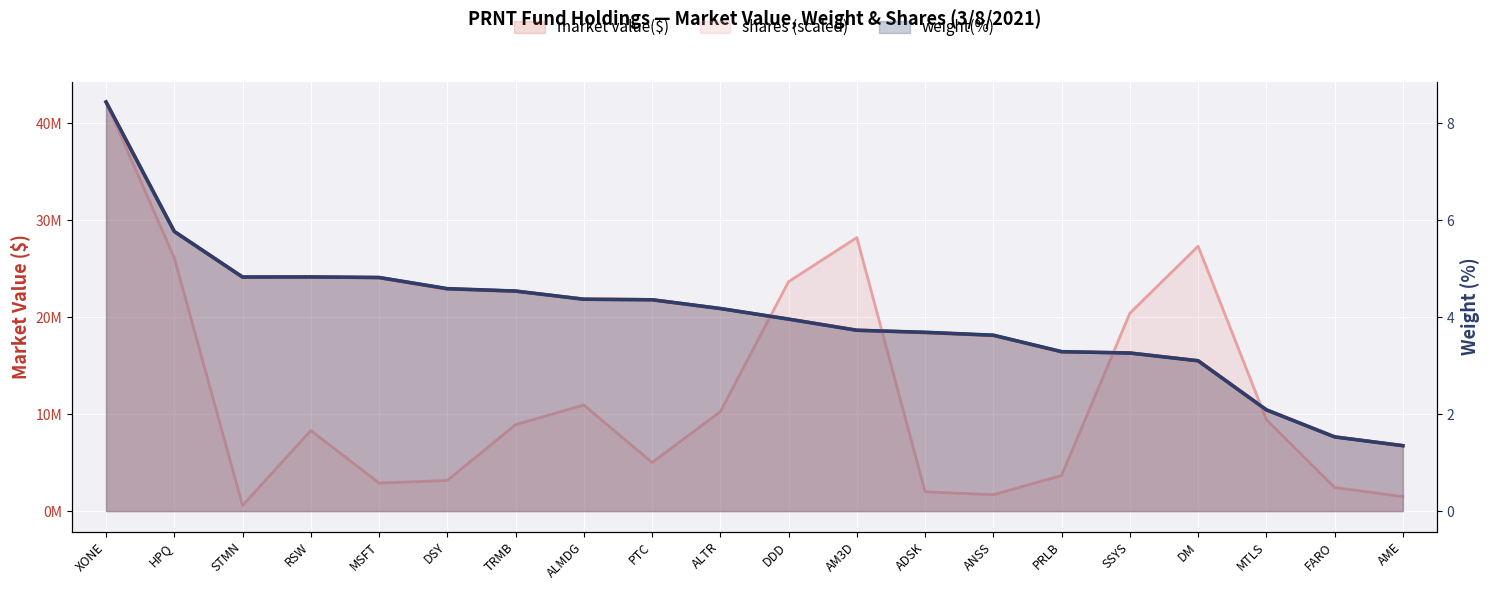

How many lines are shown in the chart?

3